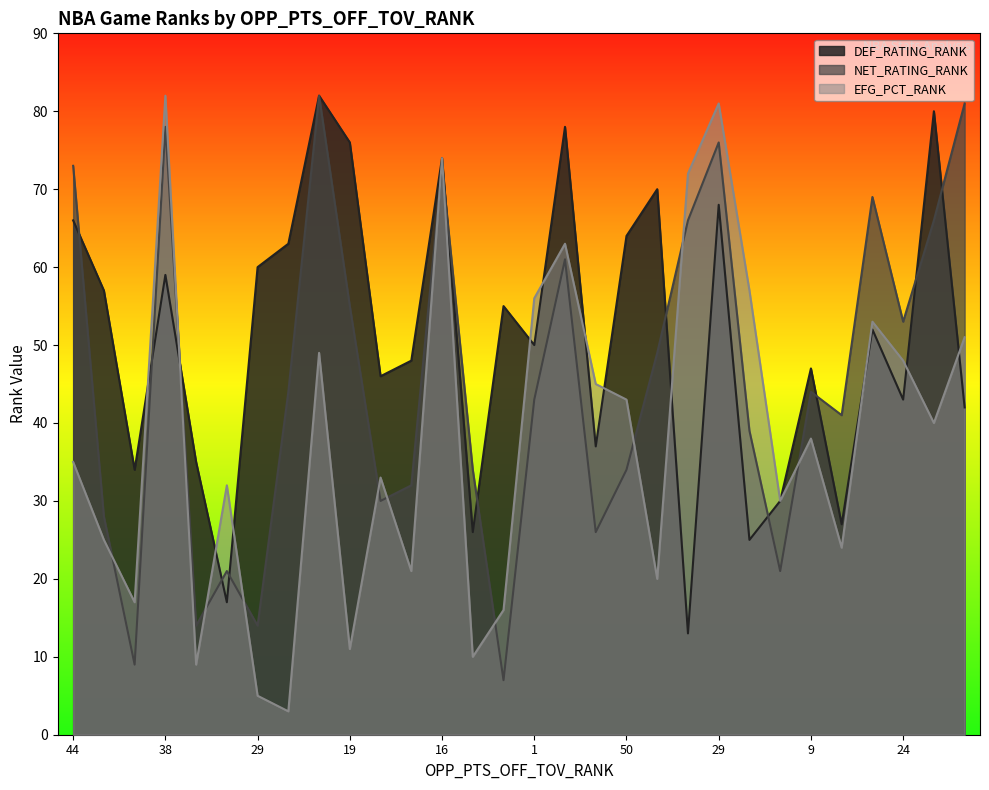

True or false: NET_RATING_RANK has a value of 3 at 54.

False